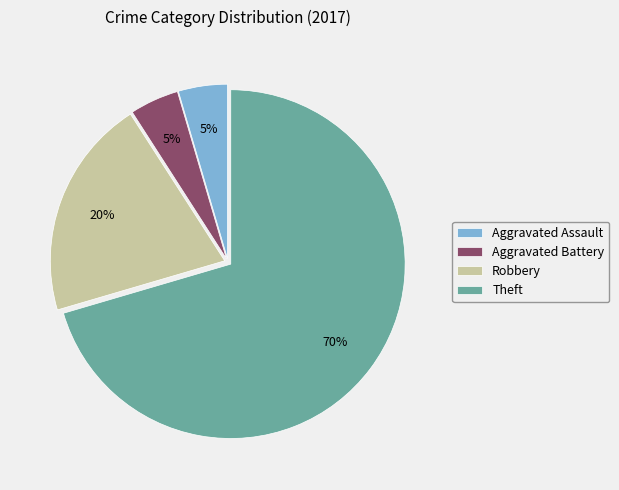

Which slice is the largest?

Theft